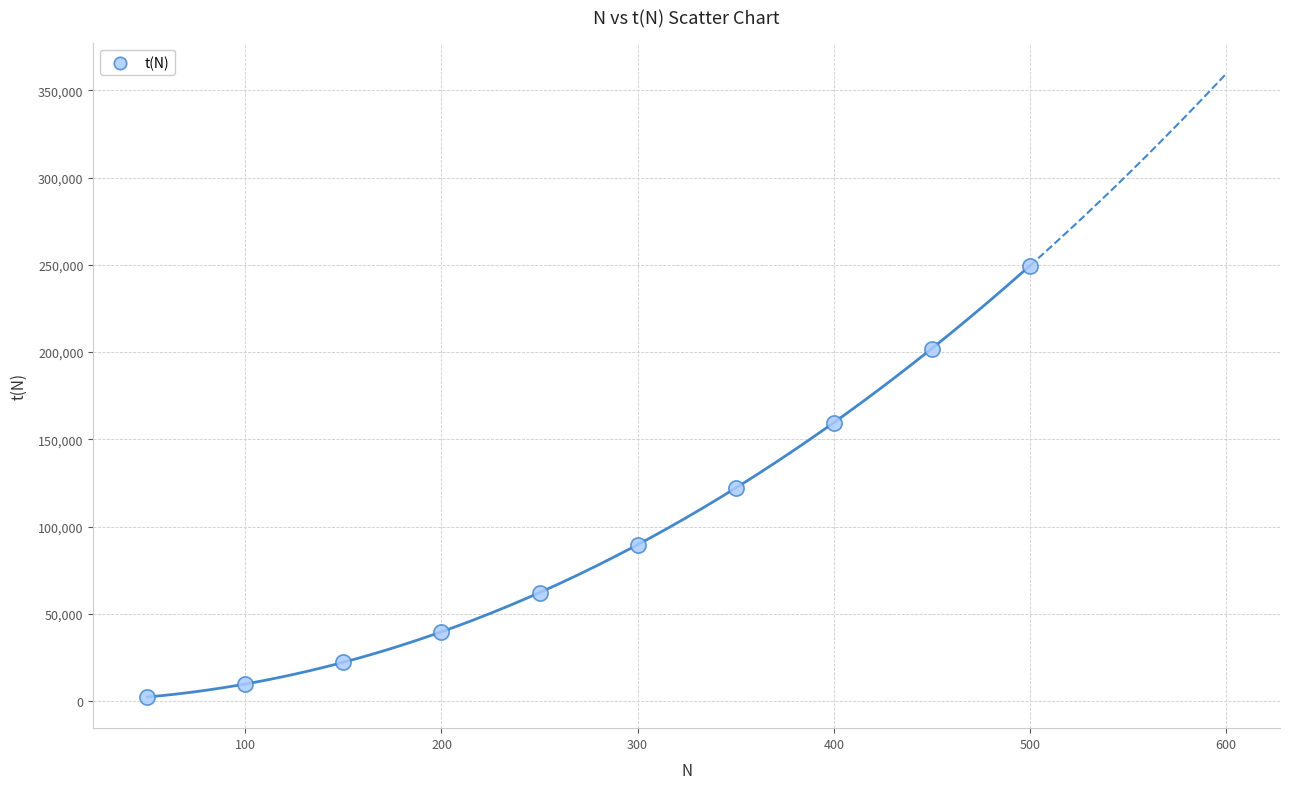

What is the average X value?

275